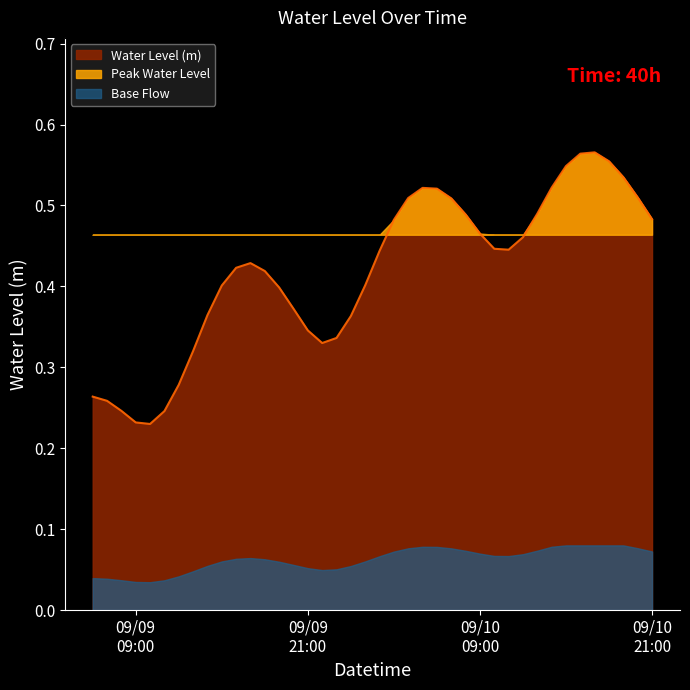

Which has a higher value, 2024-09-09 20:00:00 or 2024-09-10 04:00:00?

2024-09-10 04:00:00